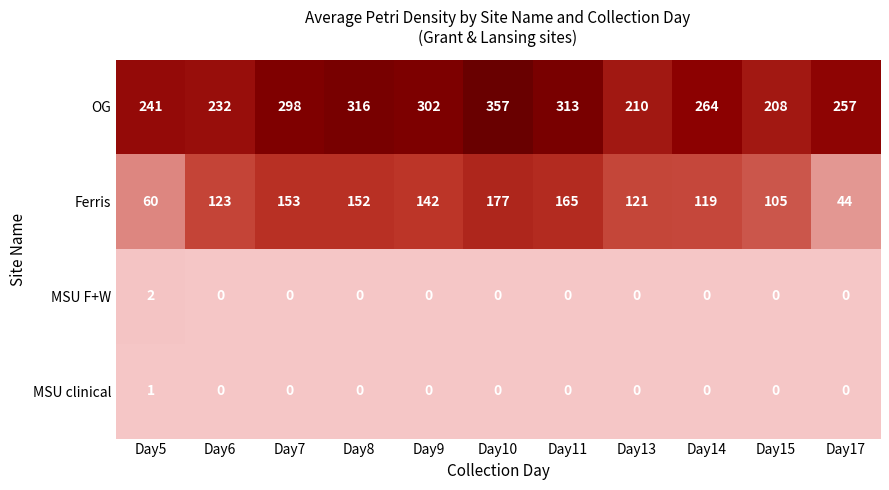

What is the greatest value displayed?

357